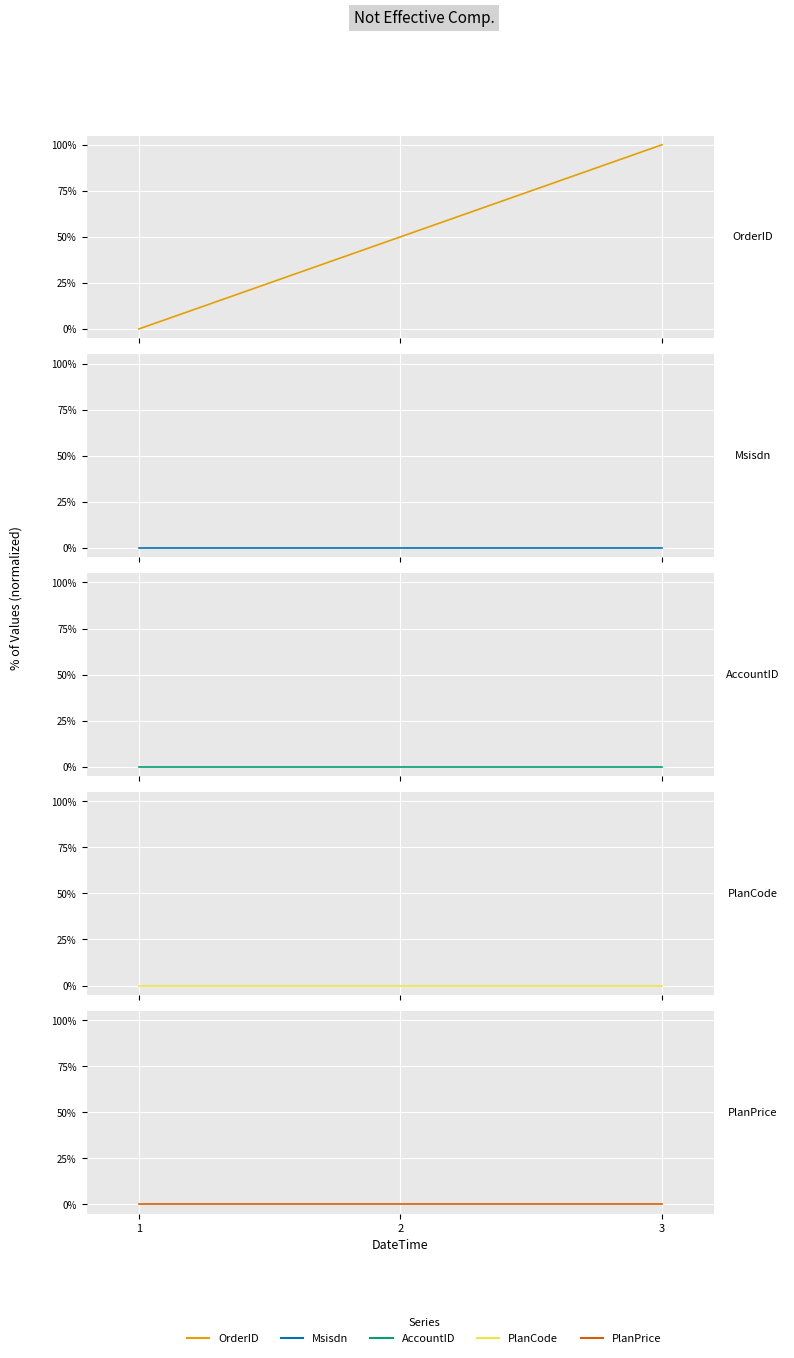

Reading left to right, list all the values displayed in this chart.

OrderID: 0	50	100
Msisdn: 0	0	0
AccountID: 0	0	0
PlanCode: 0	0	0
PlanPrice: 0	0	0